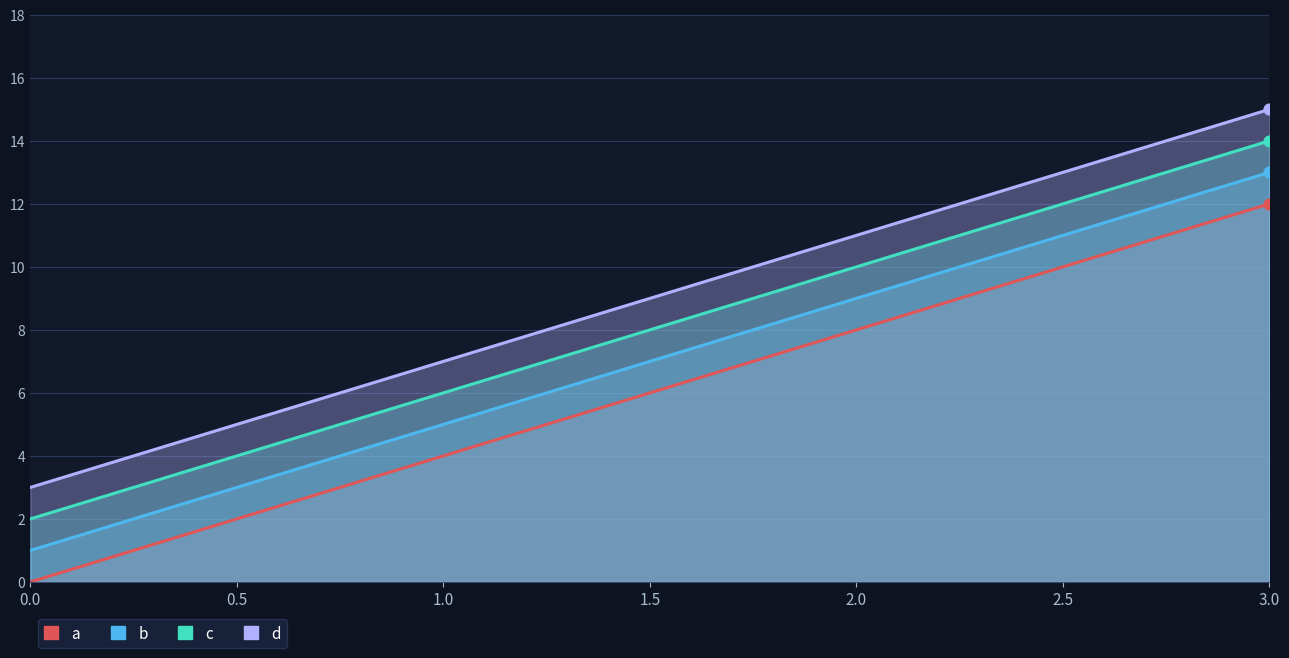

Is the value of a at 3 greater than the value of c at 1?

Yes